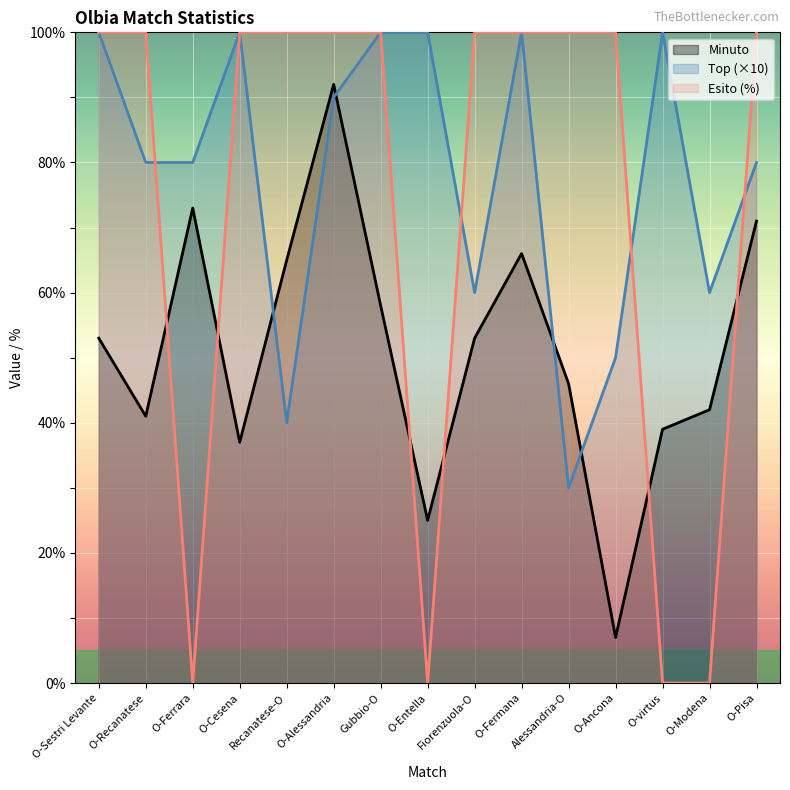

Where do Esito (%) and Minuto first cross each other?

O-Recanatese and O-Ferrara